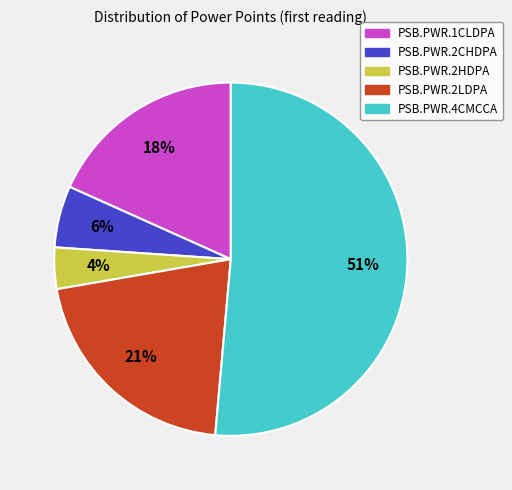

To the nearest percent, what is the combined percentage of PSB.PWR.2LDPA and PSB.PWR.4CMCCA?

72%